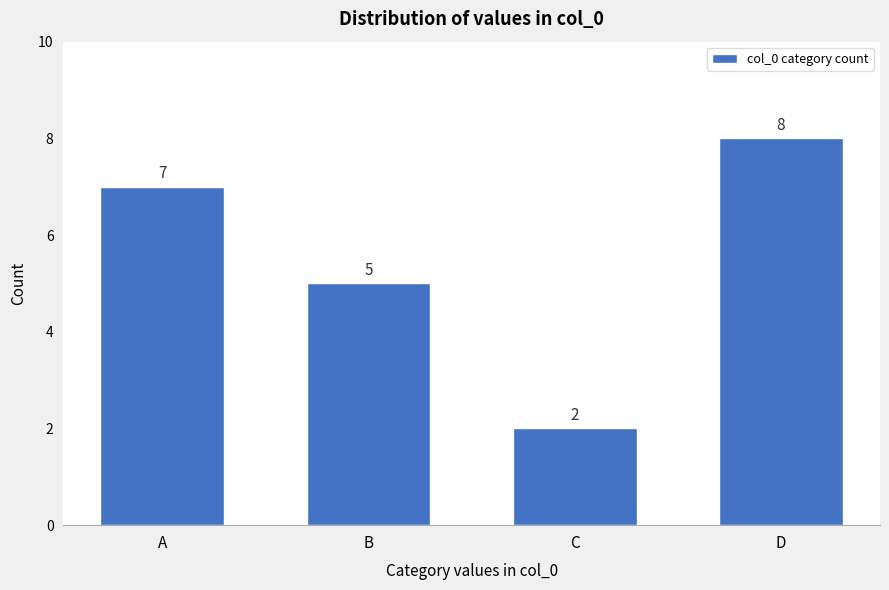

Reading left to right, transcribe all the data shown in this chart.

7	5	2	8